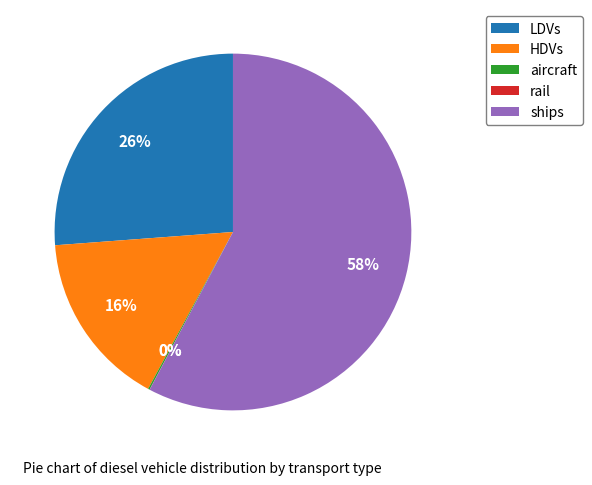

Does any single category account for the majority?

Yes